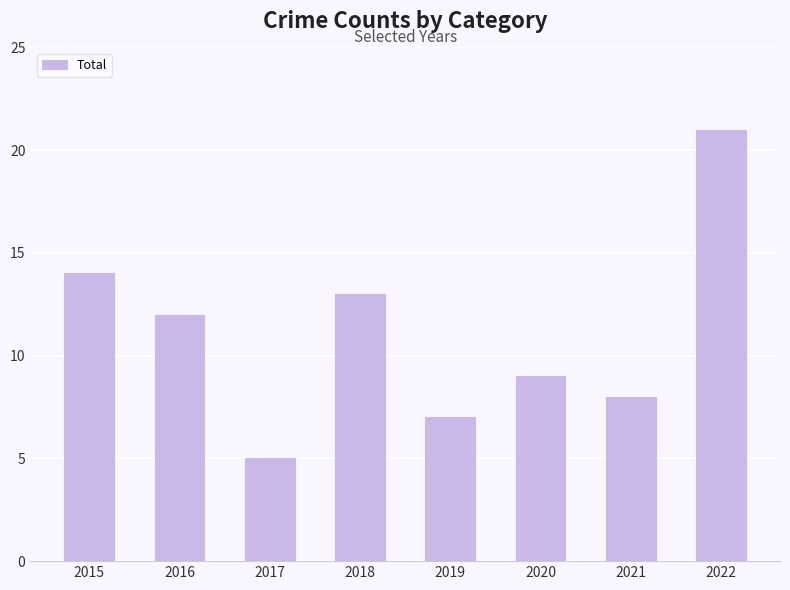

Reading left to right, extract all data points from this chart.

2015=14	2016=12	2017=5	2018=13	2019=7	2020=9	2021=8	2022=21